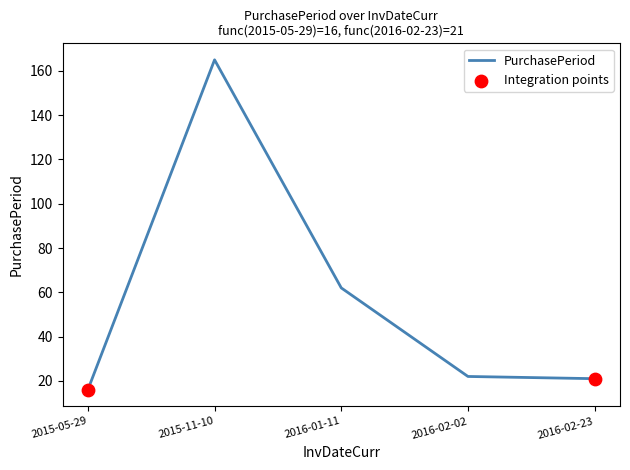

Between 2015-05-29 and 2016-01-11, which is larger?

2016-01-11